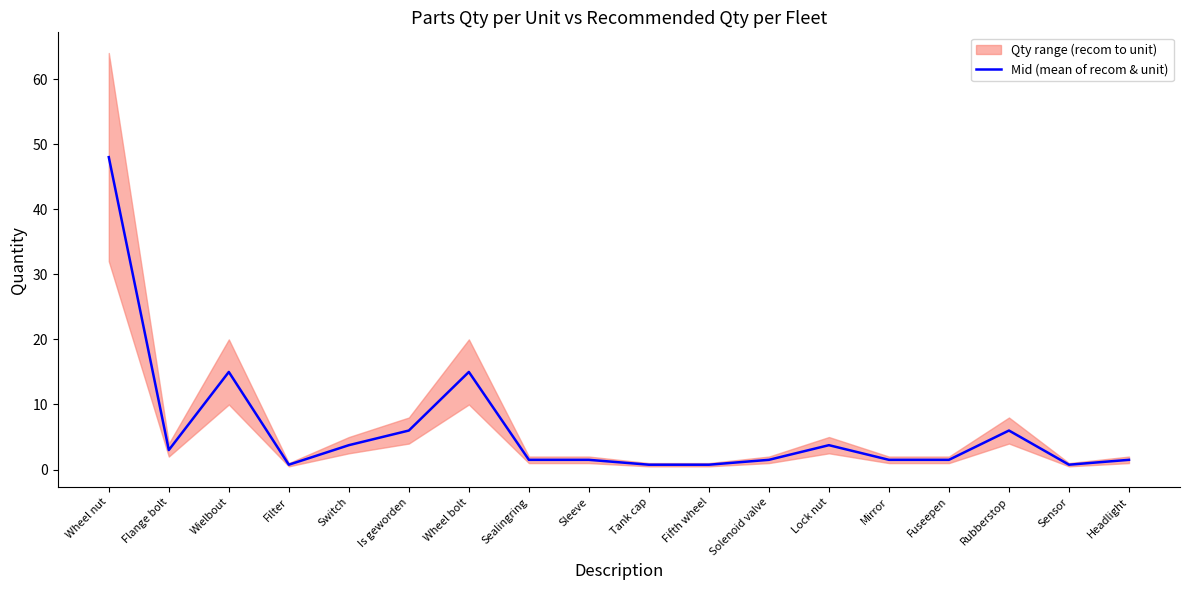

What is the difference between the maximum and minimum values?

47.2